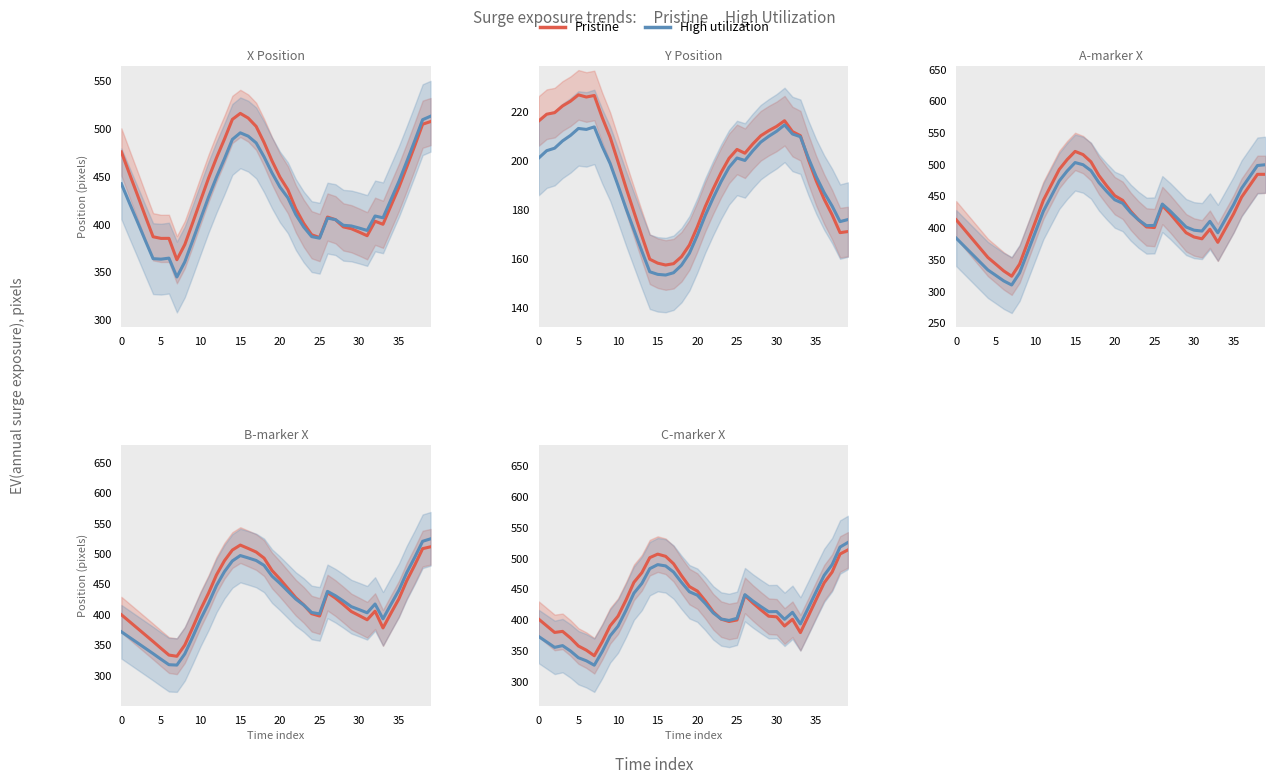

At 36, list the series in order from smallest to largest.

Pristine, High utilization